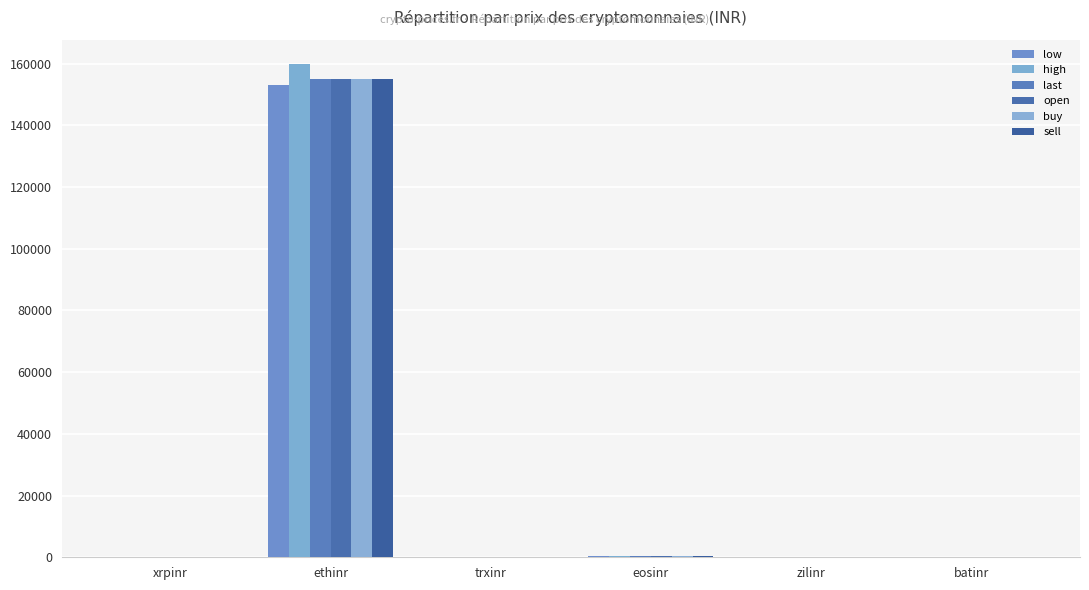

What is the difference between the last values at eosinr and xrpinr?

222.3